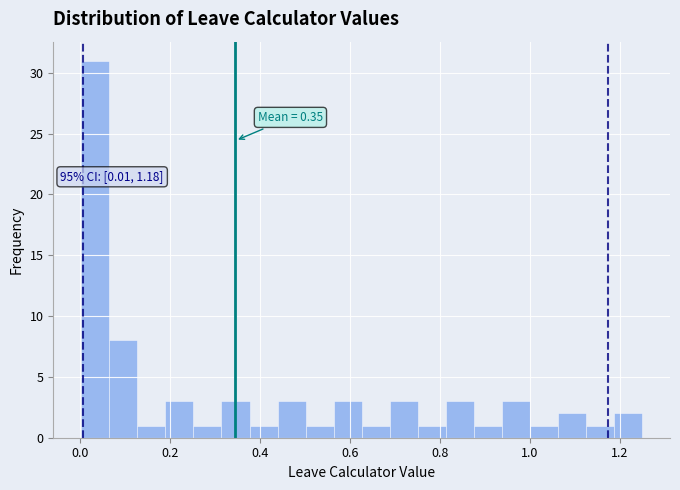

Around what value on the x-axis is the tallest bar? Give the approximate position of its centre, as read against the axis.

0.04